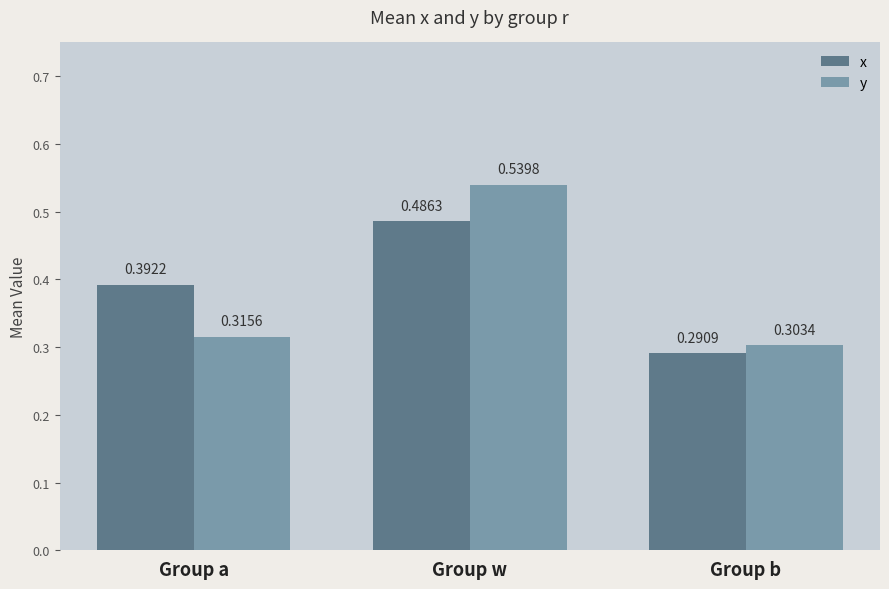

At which category is the sum across all series the highest?

Group w